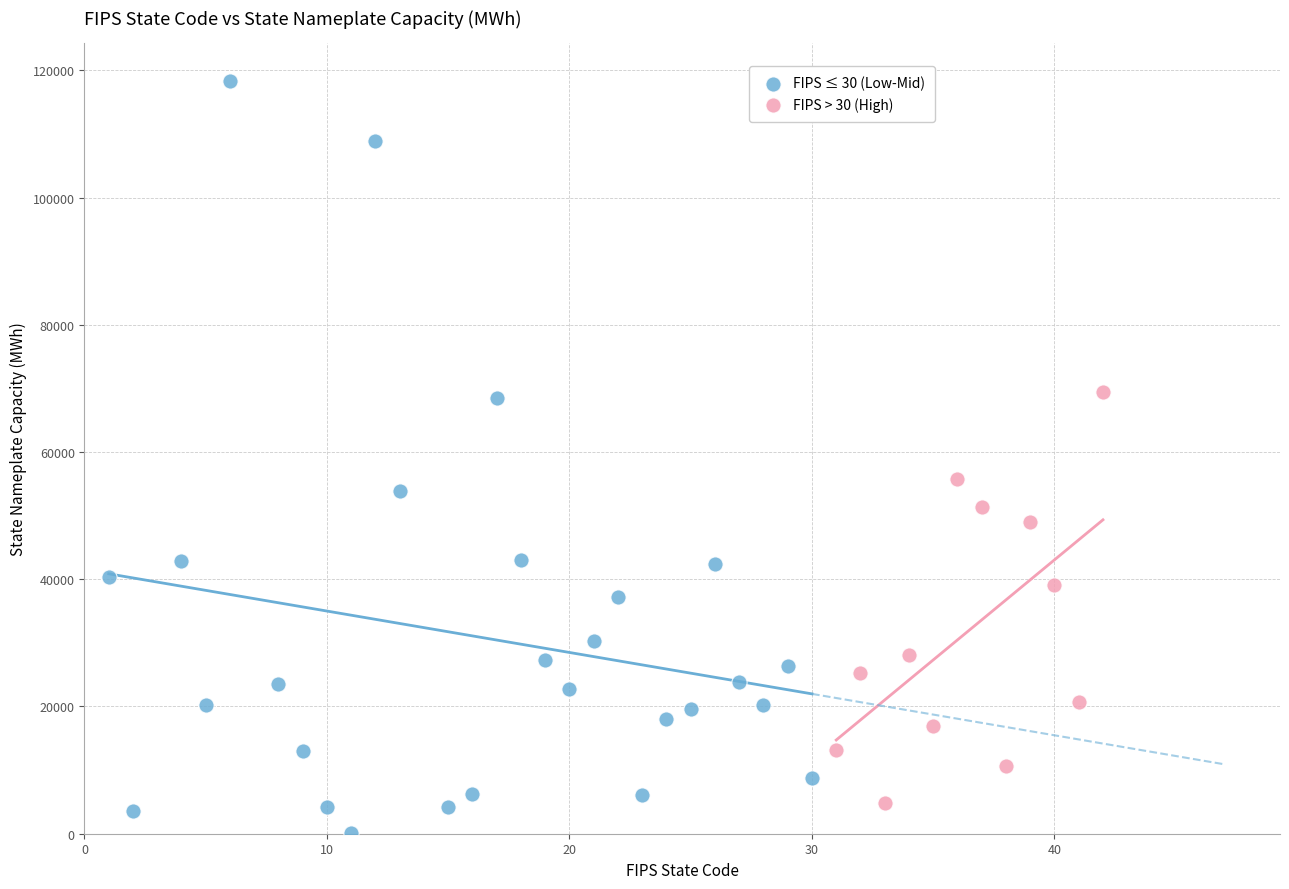

Which series contains the highest Y value?

FIPS ≤ 30 (Low-Mid)